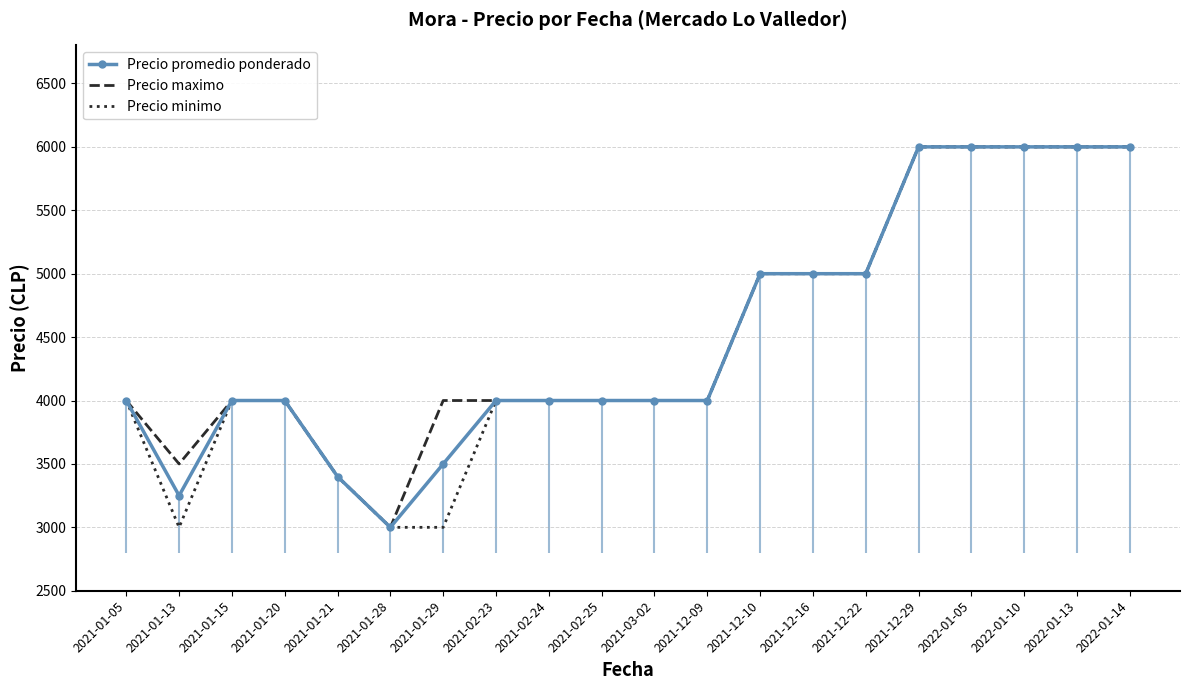

Rank the series by their maximum value, from lowest to highest.

Precio promedio ponderado, Precio maximo, Precio minimo